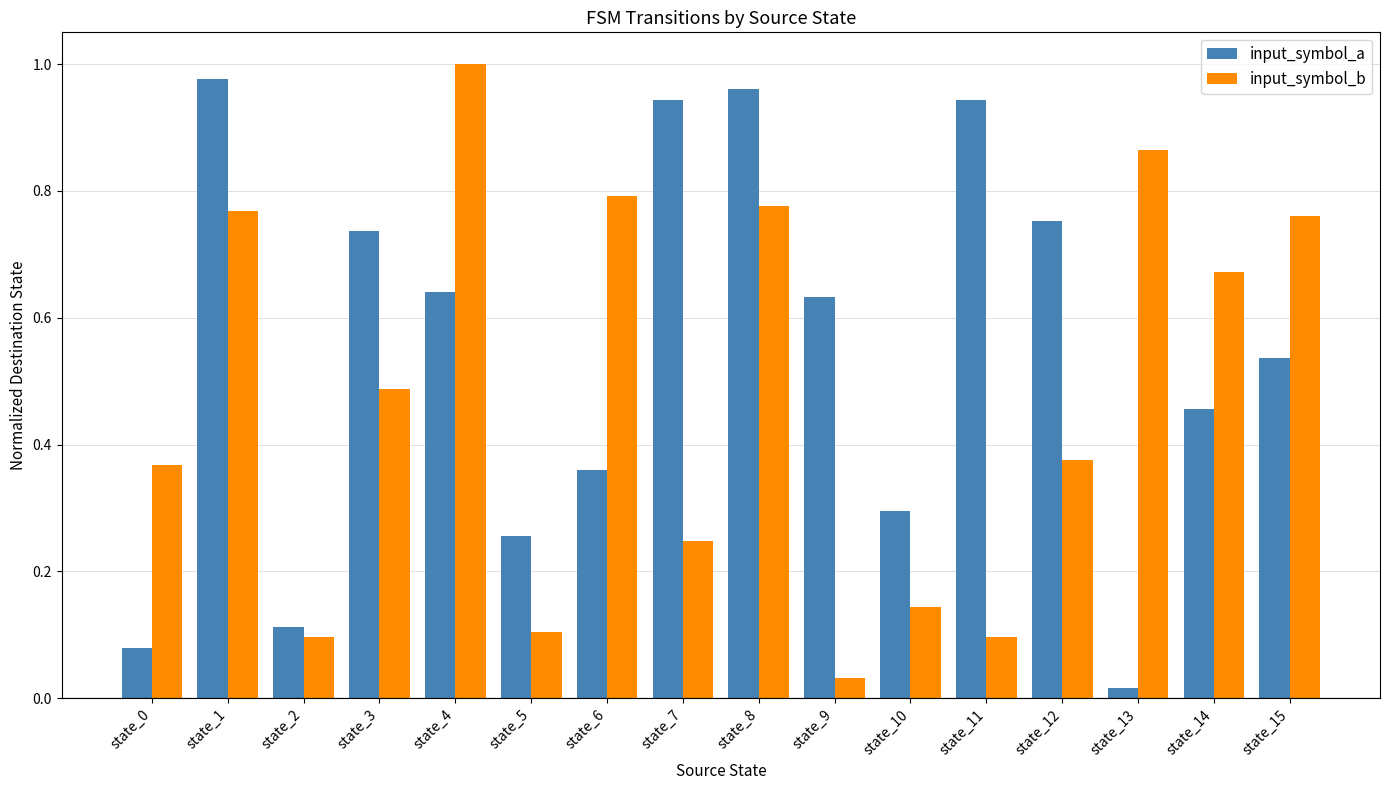

At how many categories does at least one series exceed 0?

16